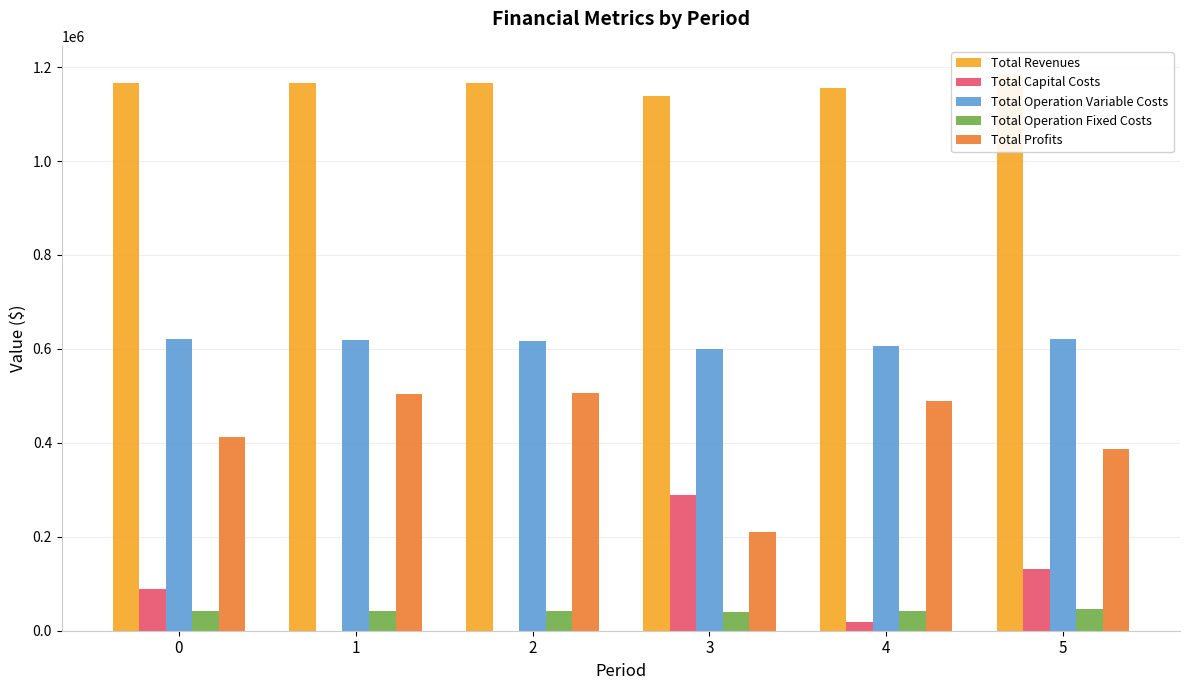

True or false: Total Operation Fixed Costs has a value of 39848.7 at 3.

True